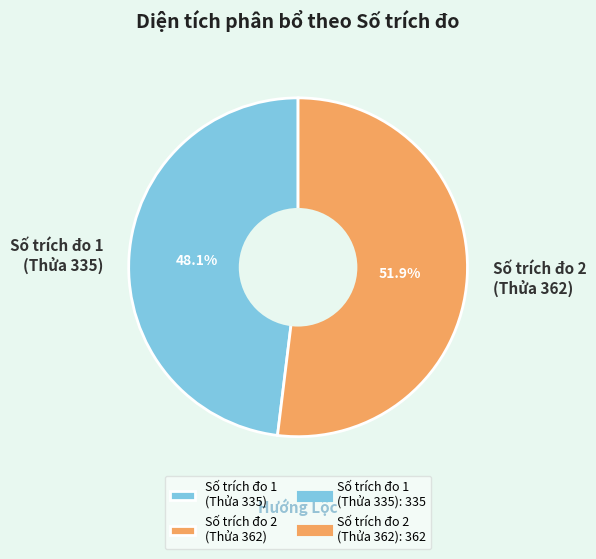

Which category has the smallest portion of the pie?

Số trích đo 1 (Thửa 335)